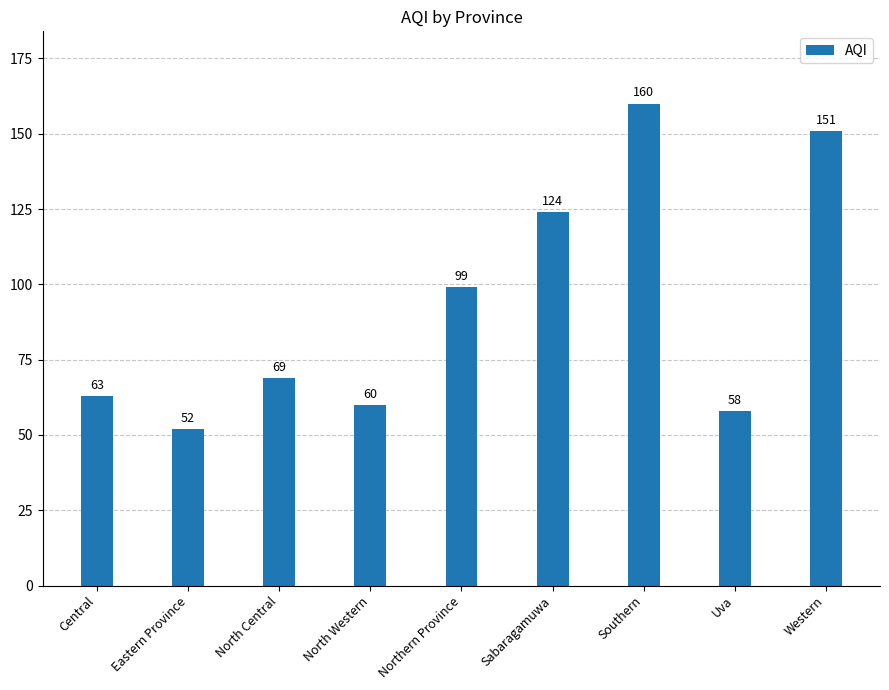

The value at Eastern Province is 73. True or false?

False